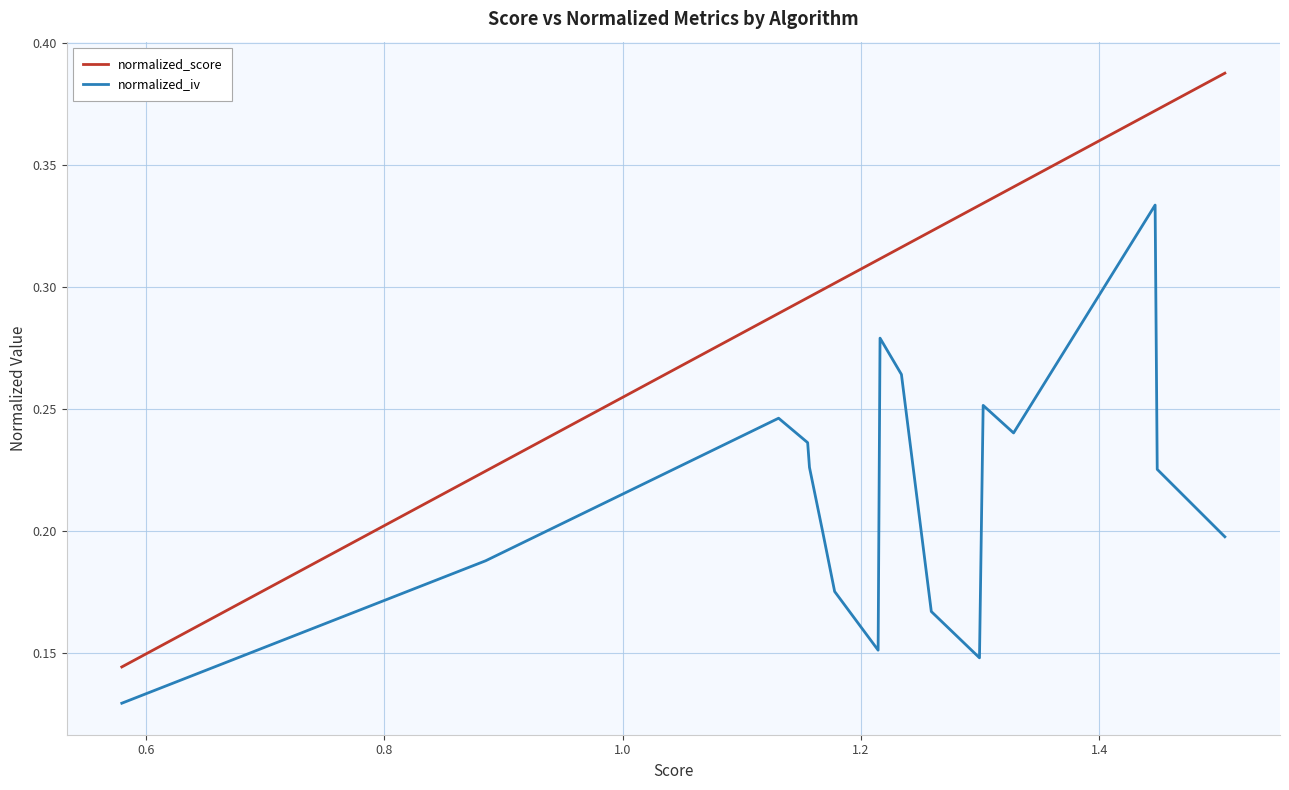

True or false: normalized_iv and normalized_score intersect in this chart.

False